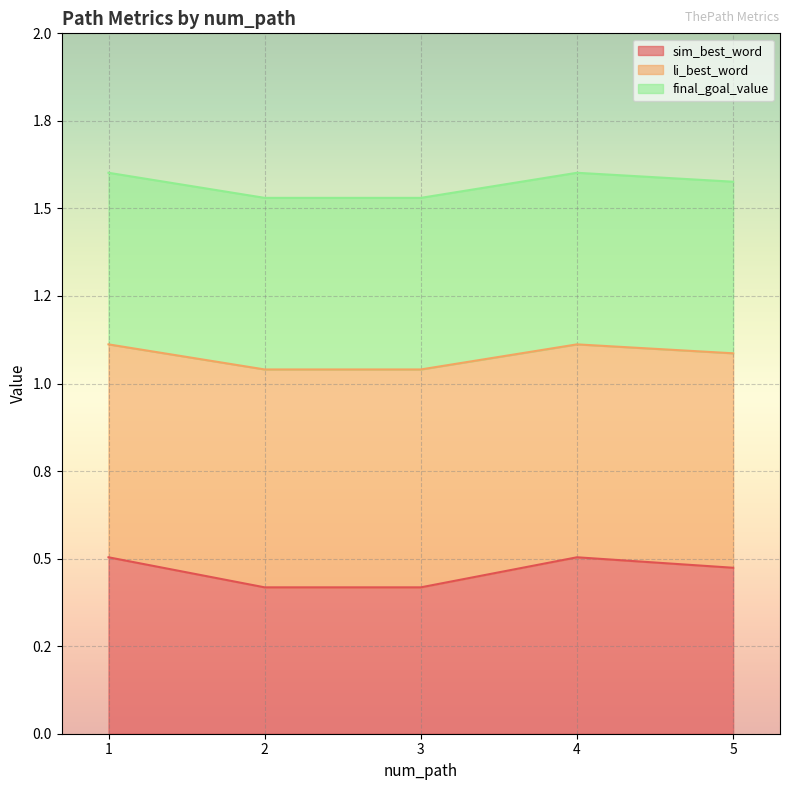

Is the value of li_best_word at 1 greater than the value of sim_best_word at 2?

Yes